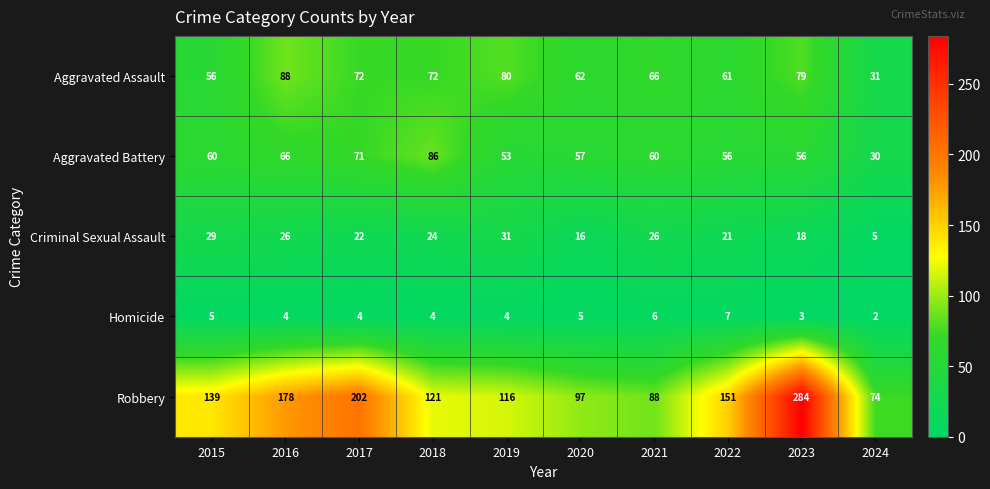

Between 2017 and 2021, which series saw the biggest shift?

Robbery